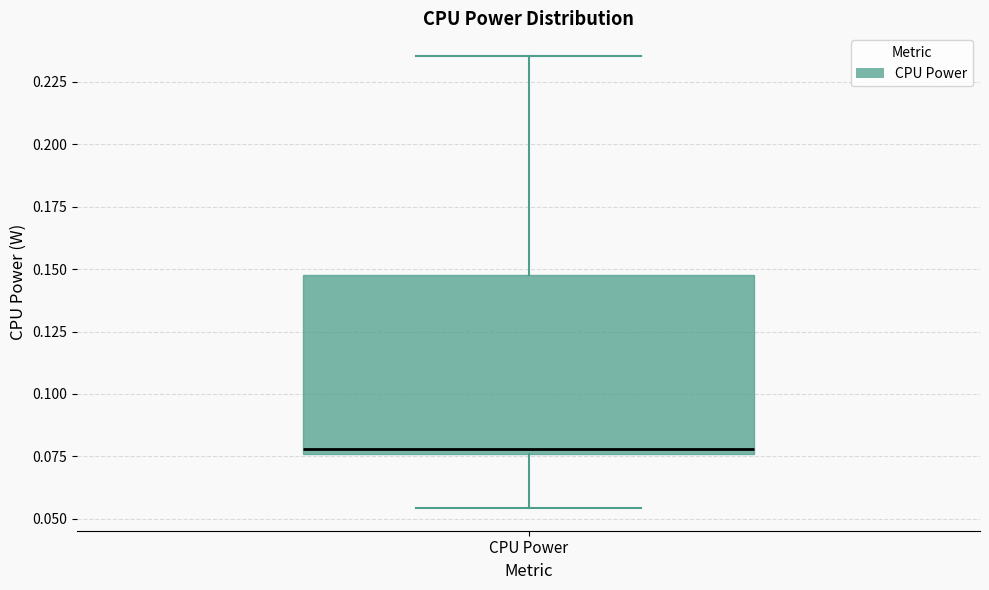

Transcribe this box plot: give where the median line is, the range the box spans, and where the two whiskers end, as read against the y-axis. The values are not printed on the chart, so give them approximately, as read against the axis.

median 0.080, box 0.075 to 0.150, whiskers 0.055 to 0.235